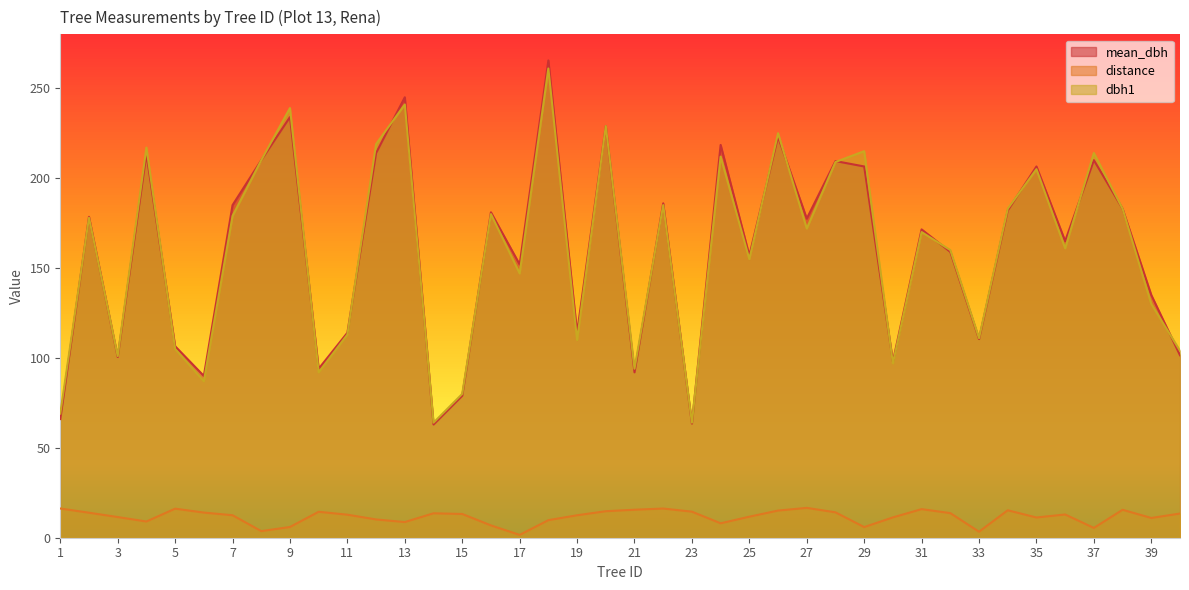

What is the maximum value shown in the chart?

265.5